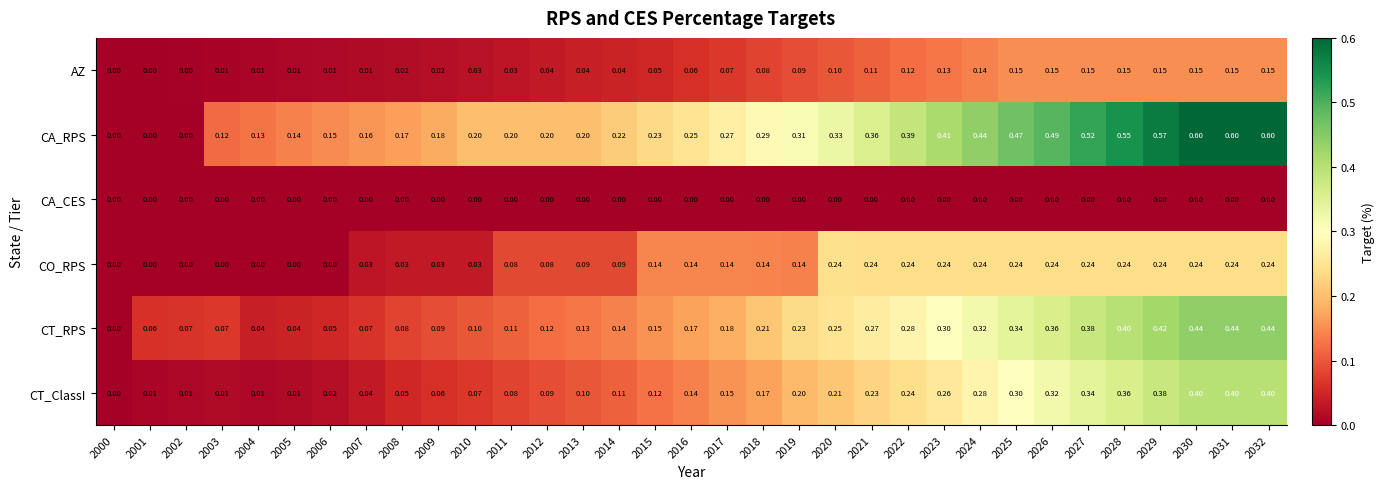

At 2030, list the series in order from largest to smallest.

CA_RPS, CT_RPS, CT_ClassI, CO_RPS, AZ, CA_CES